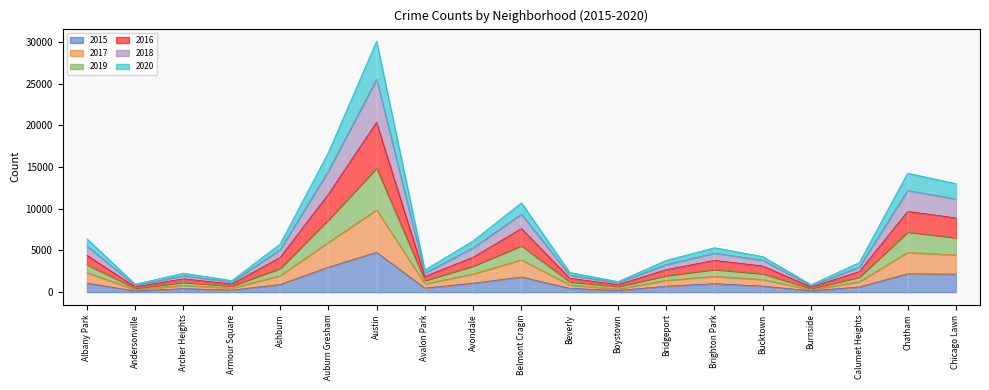

At how many categories does at least one series exceed 28072?

1